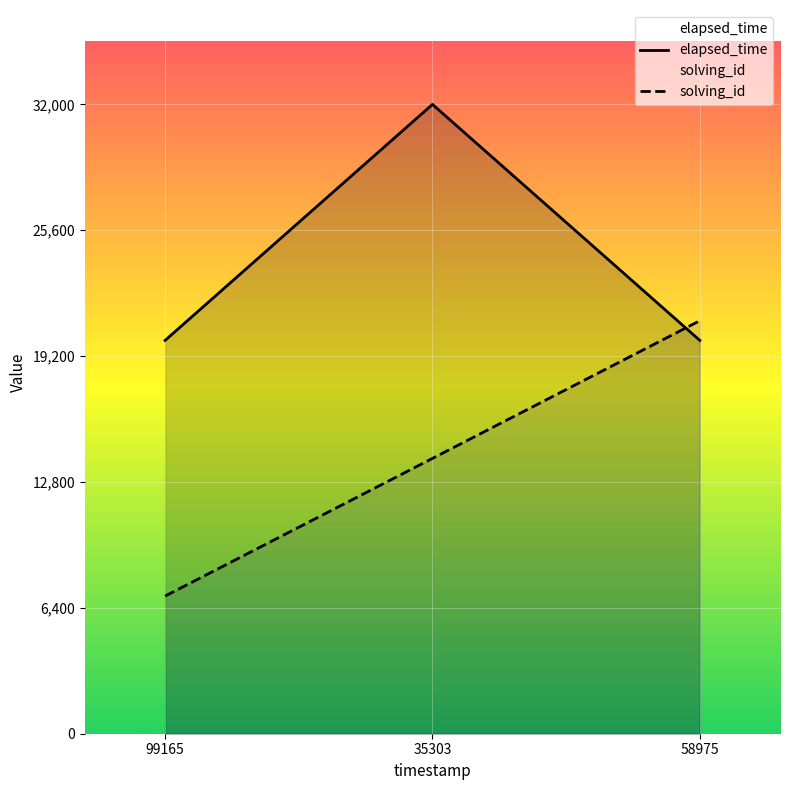

What is the label of the 2nd point from the left?

35303